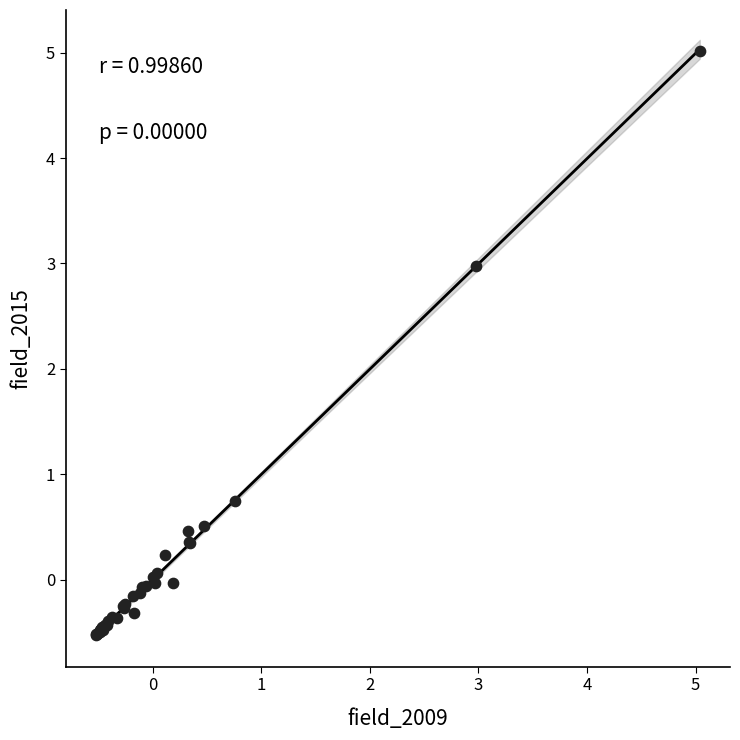

What Y value in the scatter plot is closest to 2?

3.0